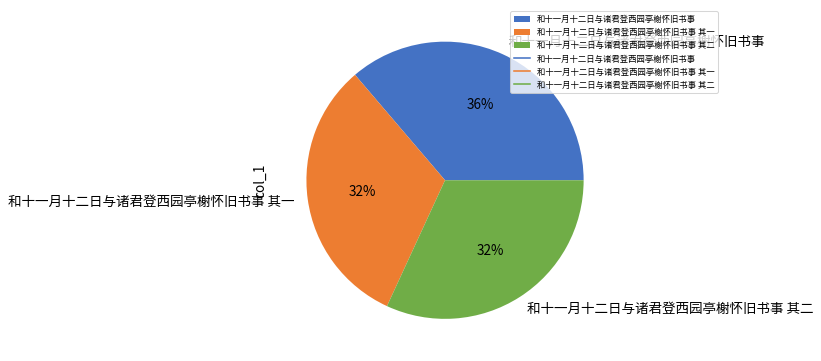

Do 和十一月十二日与诸君登西园亭榭怀旧书事 其二 and 和十一月十二日与诸君登西园亭榭怀旧书事 together represent more than half of the pie?

Yes